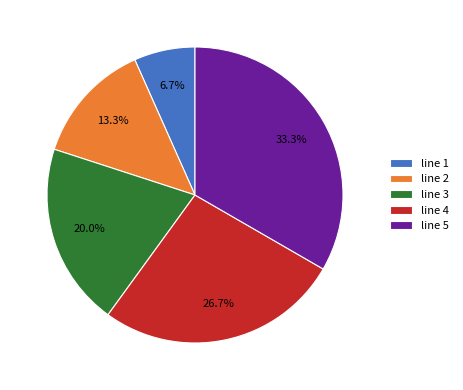

Which category has the biggest portion of the pie?

line 5